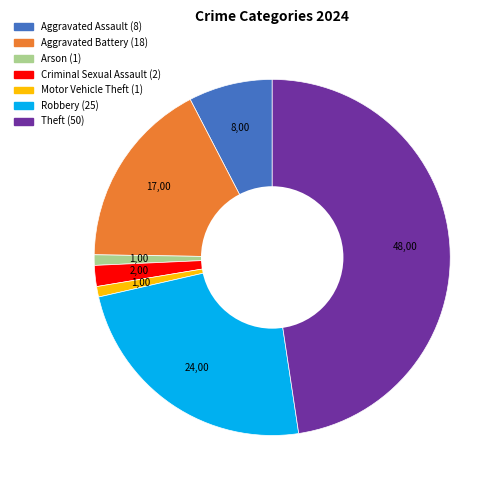

Is there any slice that represents more than half of the pie?

No